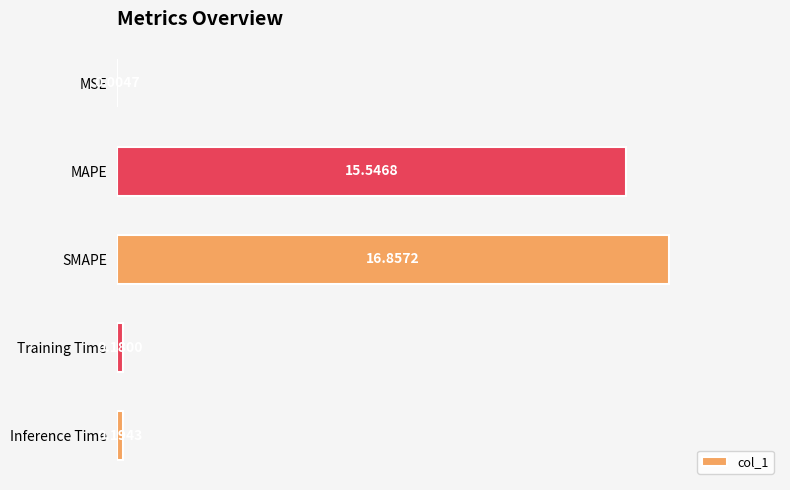

At which label is the value closest to 8?

MAPE